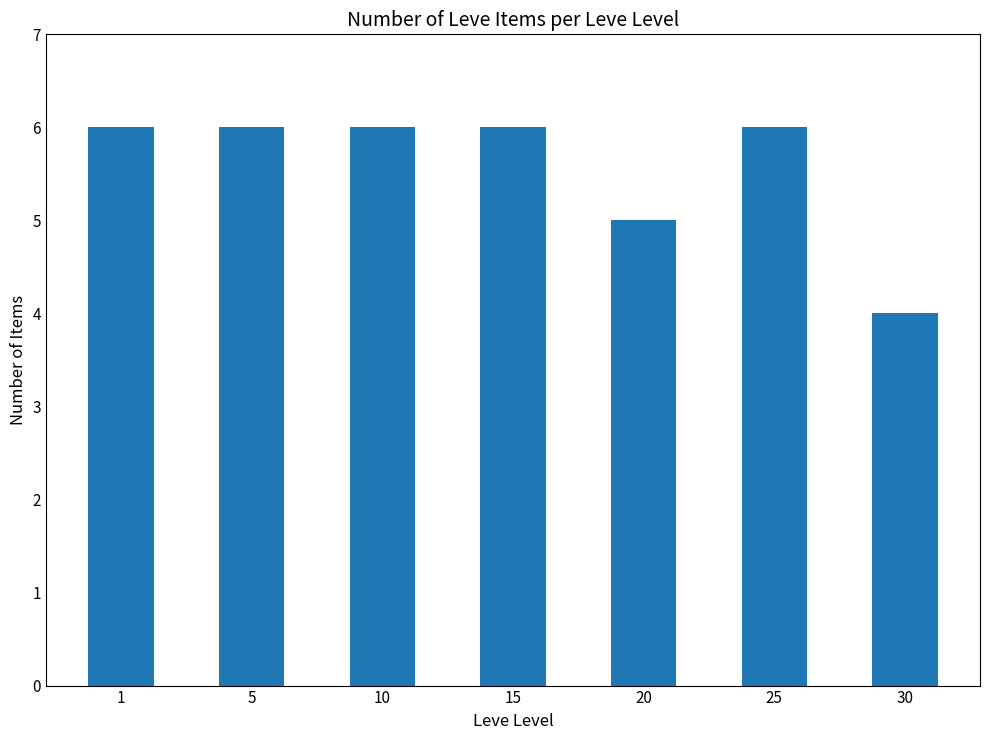

What is the value of the 5th bar from the left?

5